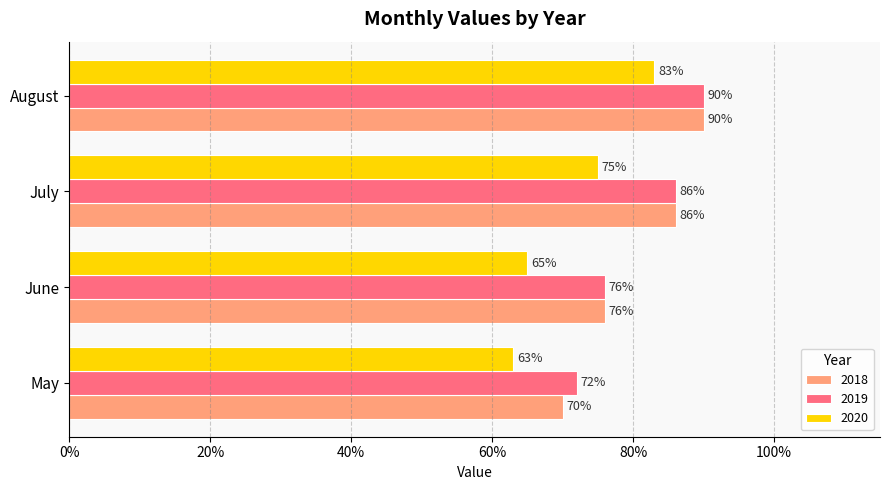

What value does the 2019 series have at May?

0.7